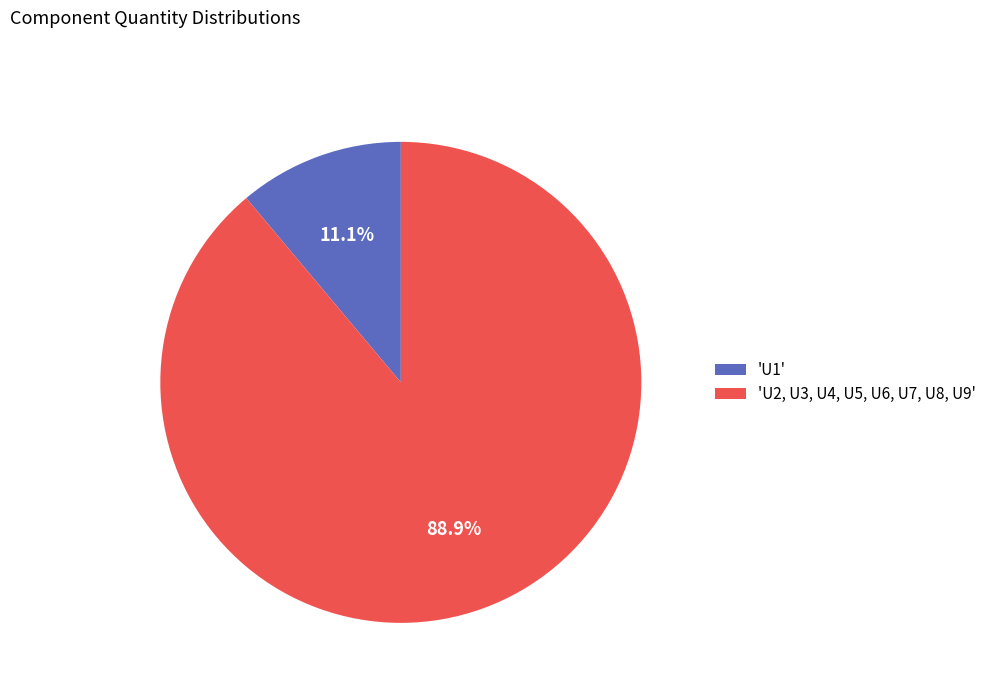

Does any single category account for the majority?

Yes